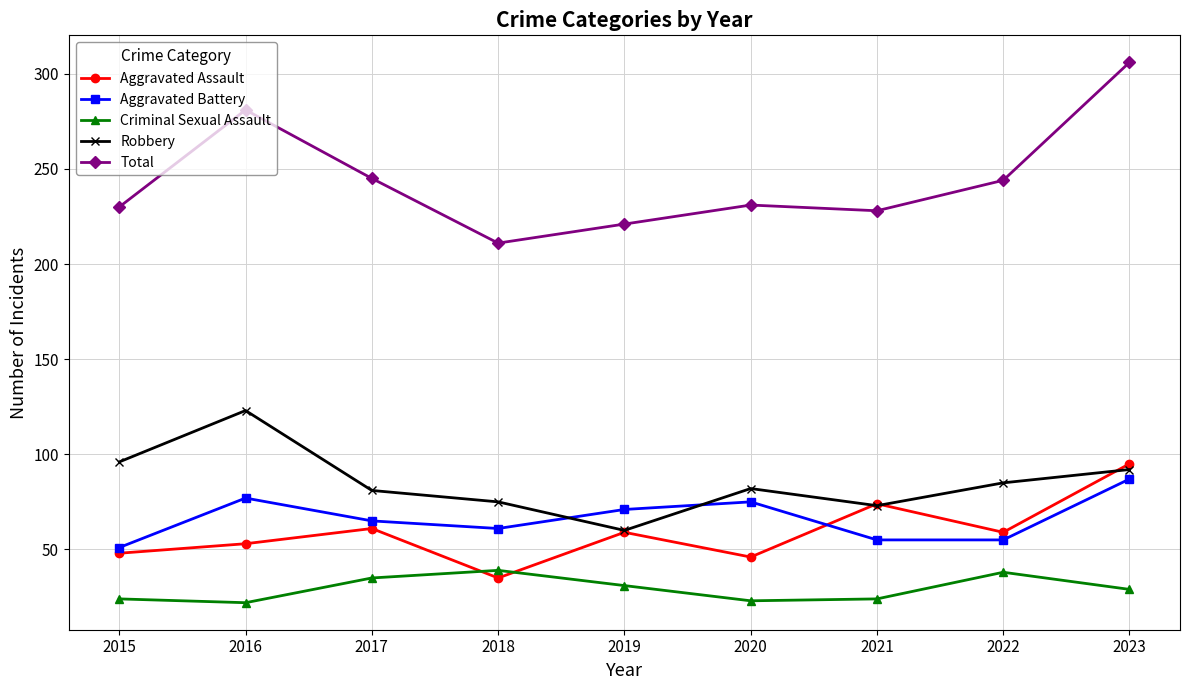

What is the spread (max minus min) of values at 2019?

190